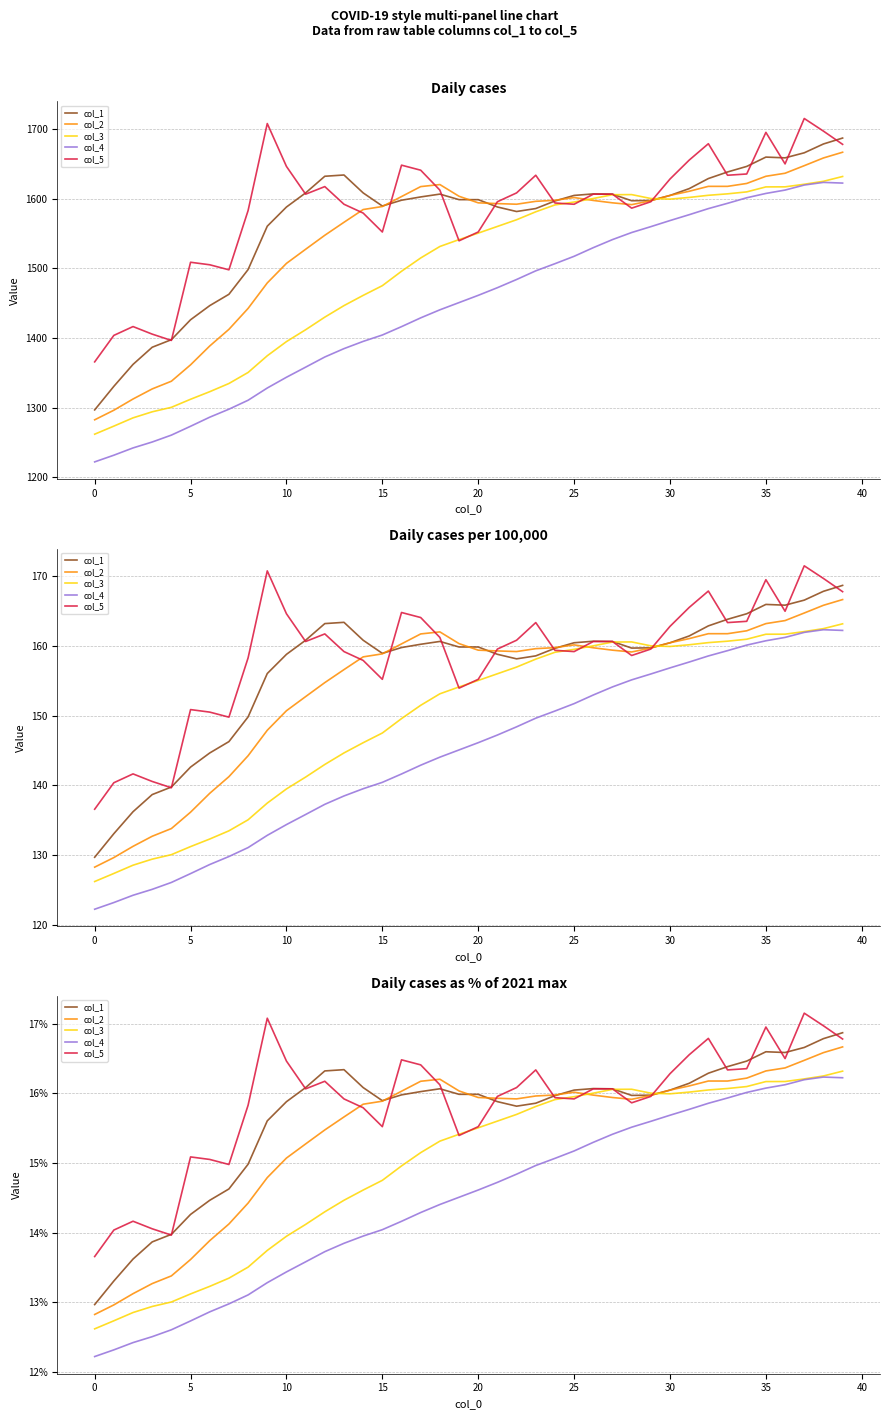

True or false: col_1 and col_4 intersect in this chart.

False